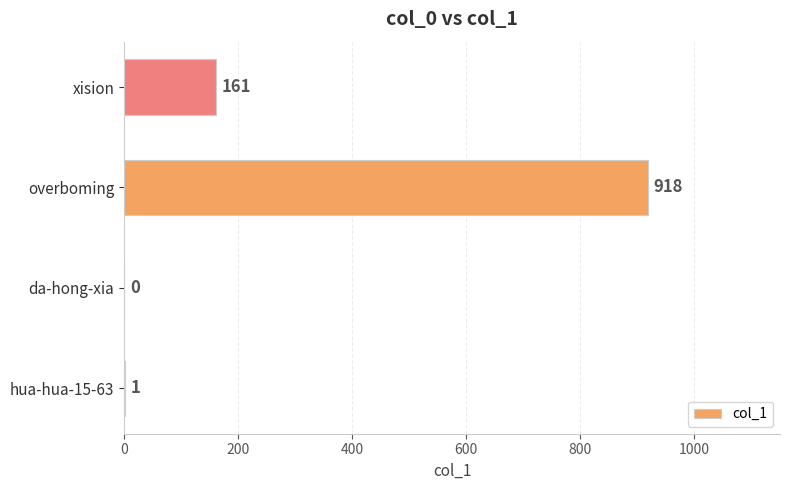

What is the change in value from hua-hua-15-63 to xision?

+160